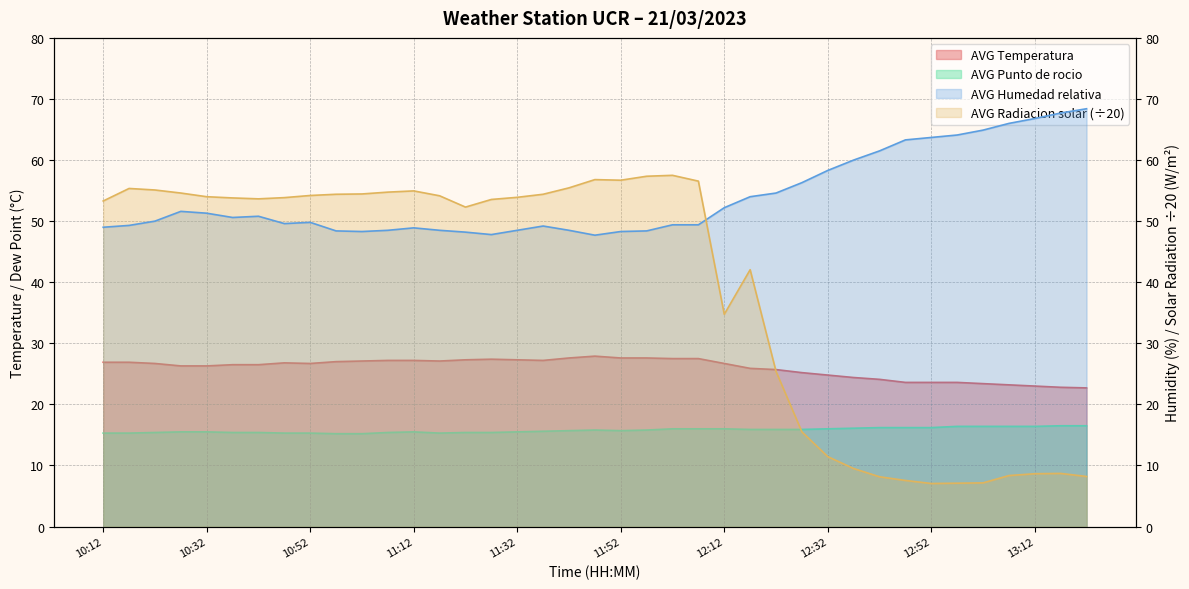

True or false: AVG Humedad relativa and AVG Punto de rocio intersect in this chart.

False